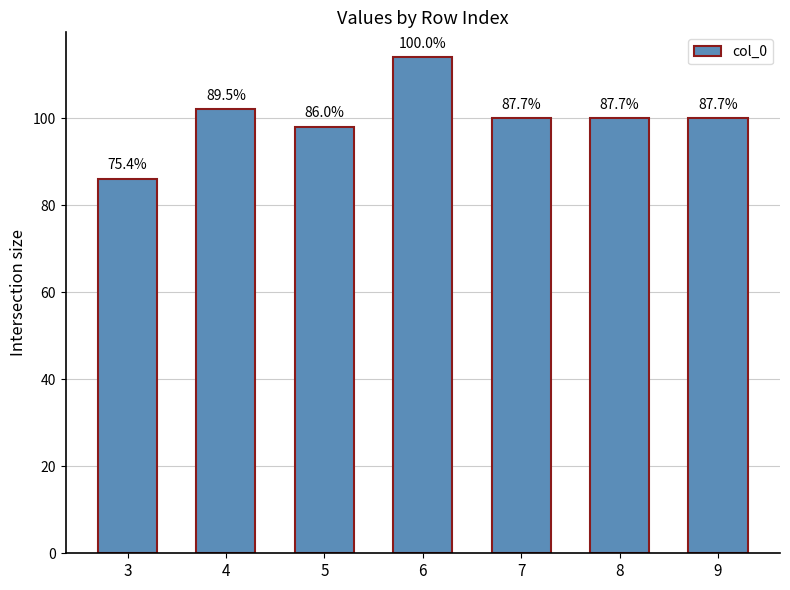

Which category has the lowest value across all series?

3